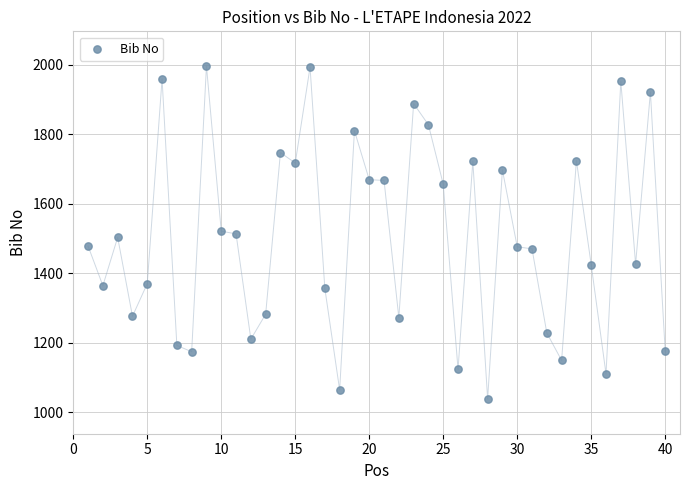

What is the range of X values (max minus min)?

39